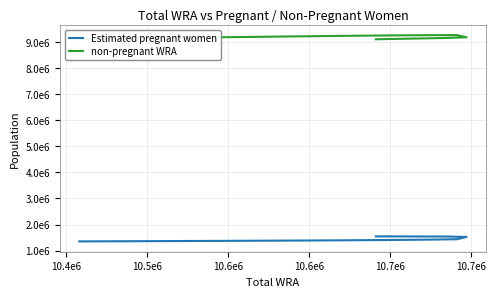

What is the value of the Estimated pregnant women point at the 4th from the left?

1436182.3